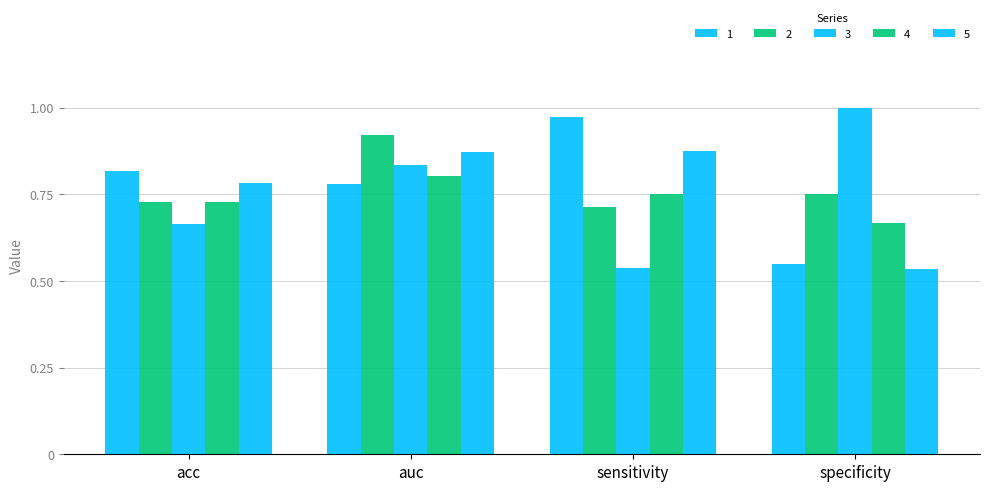

What position from the right is acc?

4